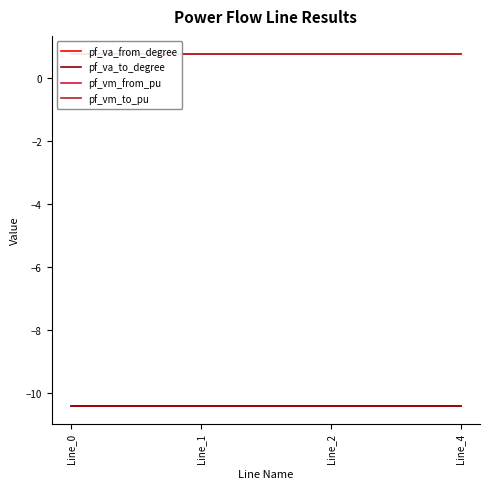

Between Line_1 and Line_2, which is larger?

Line_1